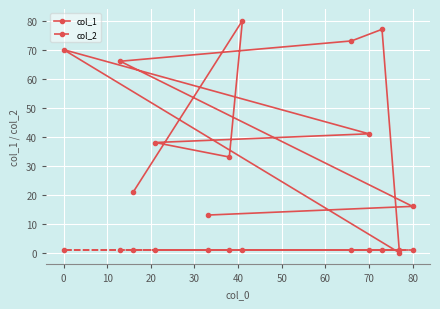

At how many categories does at least one series exceed 23?

8